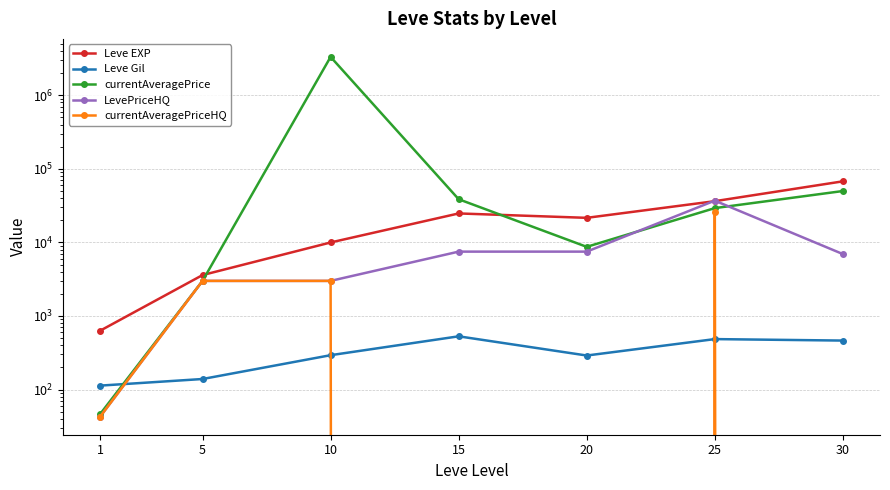

What is the average value of the Leve Gil series?

330.3